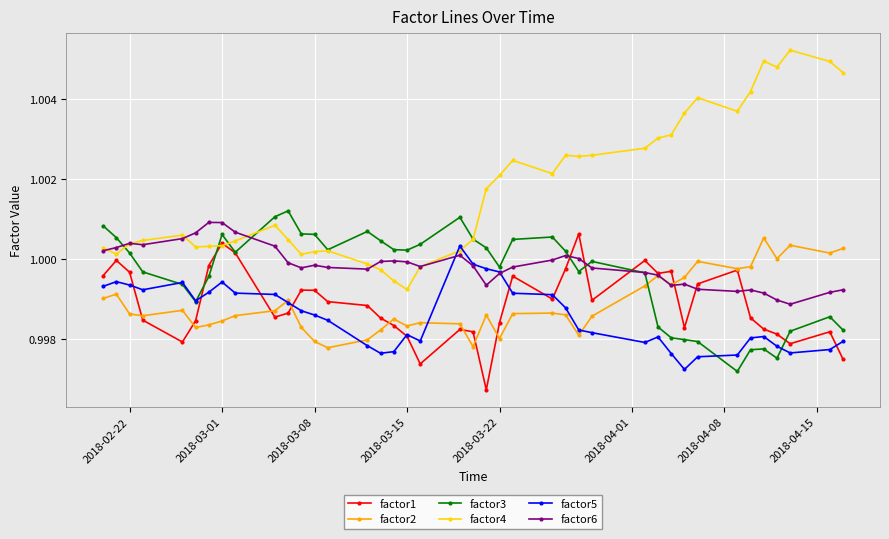

After their last crossing, which series has the higher values: factor4 or factor5?

factor4